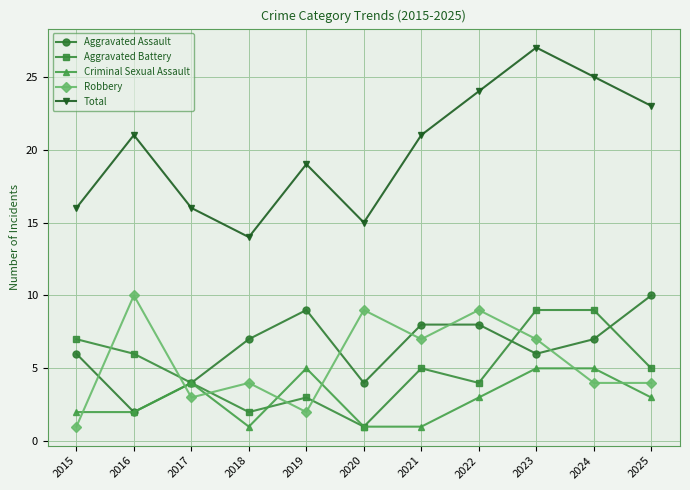

Reading left to right, extract all data points from this chart.

Aggravated Assault: 2015=6	2016=2	2017=4	2018=7	2019=9	2020=4	2021=8	2022=8	2023=6	2024=7	2025=10
Aggravated Battery: 2015=7	2016=6	2017=4	2018=2	2019=3	2020=1	2021=5	2022=4	2023=9	2024=9	2025=5
Criminal Sexual Assault: 2015=2	2016=2	2017=4	2018=1	2019=5	2020=1	2021=1	2022=3	2023=5	2024=5	2025=3
Robbery: 2015=1	2016=10	2017=3	2018=4	2019=2	2020=9	2021=7	2022=9	2023=7	2024=4	2025=4
Total: 2015=16	2016=21	2017=16	2018=14	2019=19	2020=15	2021=21	2022=24	2023=27	2024=25	2025=23